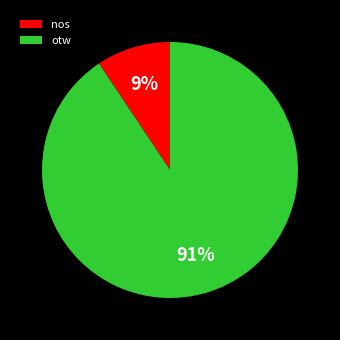

Which category has the biggest portion of the pie?

otw